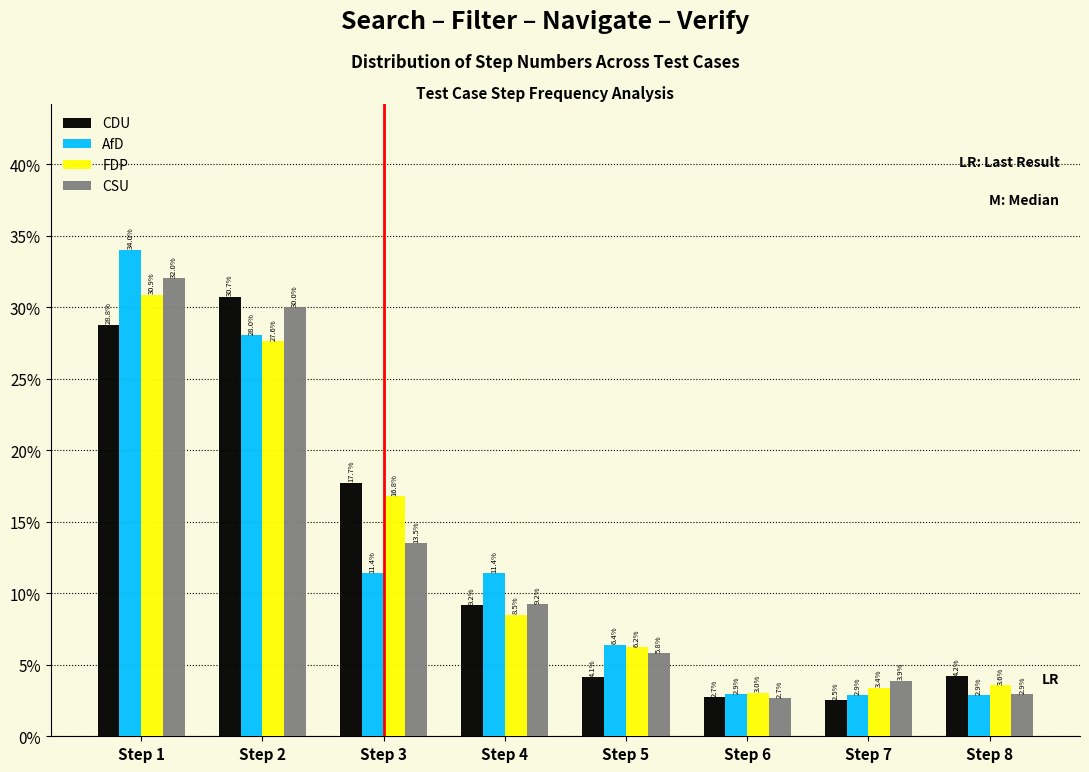

Reading left to right, transcribe all the data shown in this chart.

CDU: 28.8	30.7	17.7	9.2	4.1	2.7	2.5	4.2
AfD: 34.0	28.0	11.4	11.4	6.4	2.9	2.9	2.9
FDP: 30.9	27.6	16.8	8.5	6.2	3.0	3.4	3.6
CSU: 32.0	30.0	13.5	9.2	5.8	2.7	3.9	2.9